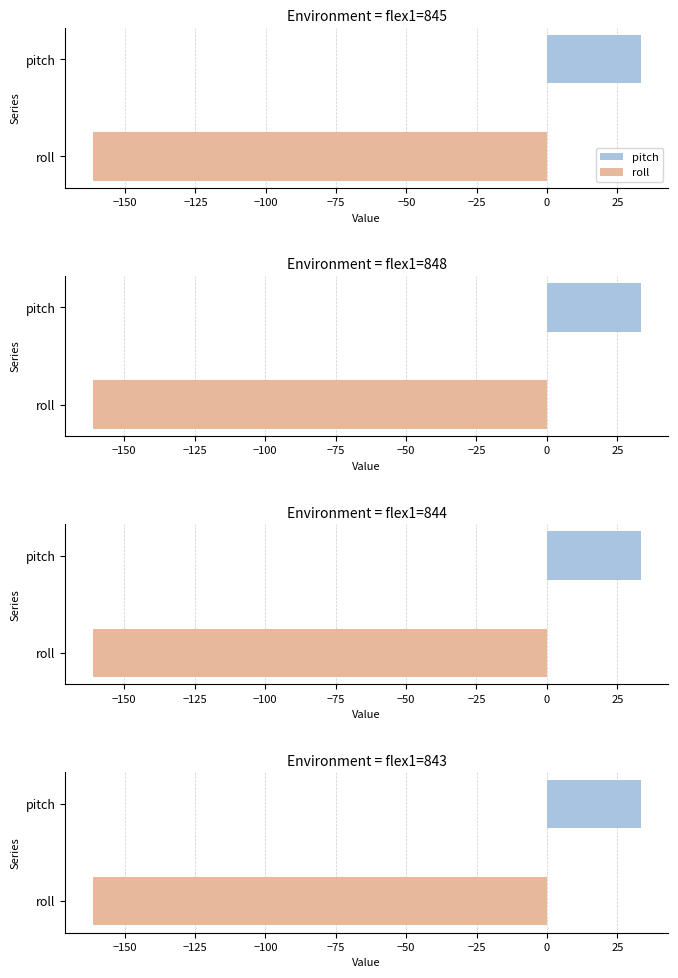

What is the minimum value shown in the chart?

-161.9